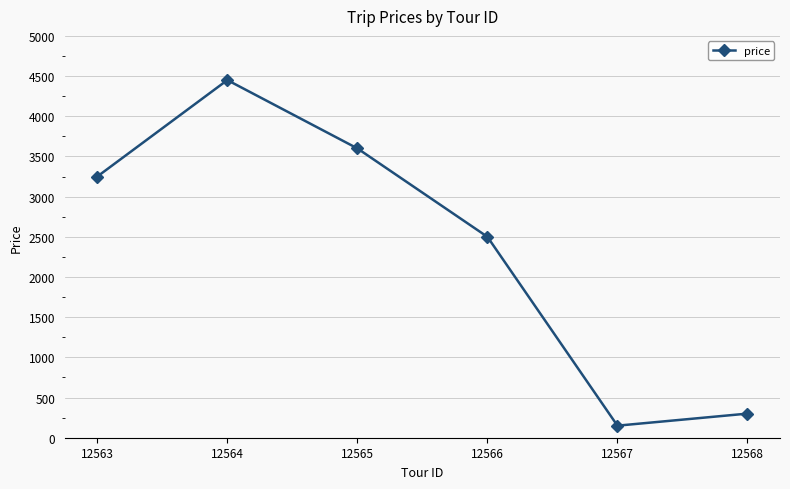

At which category does the data reach its first local valley?

12567